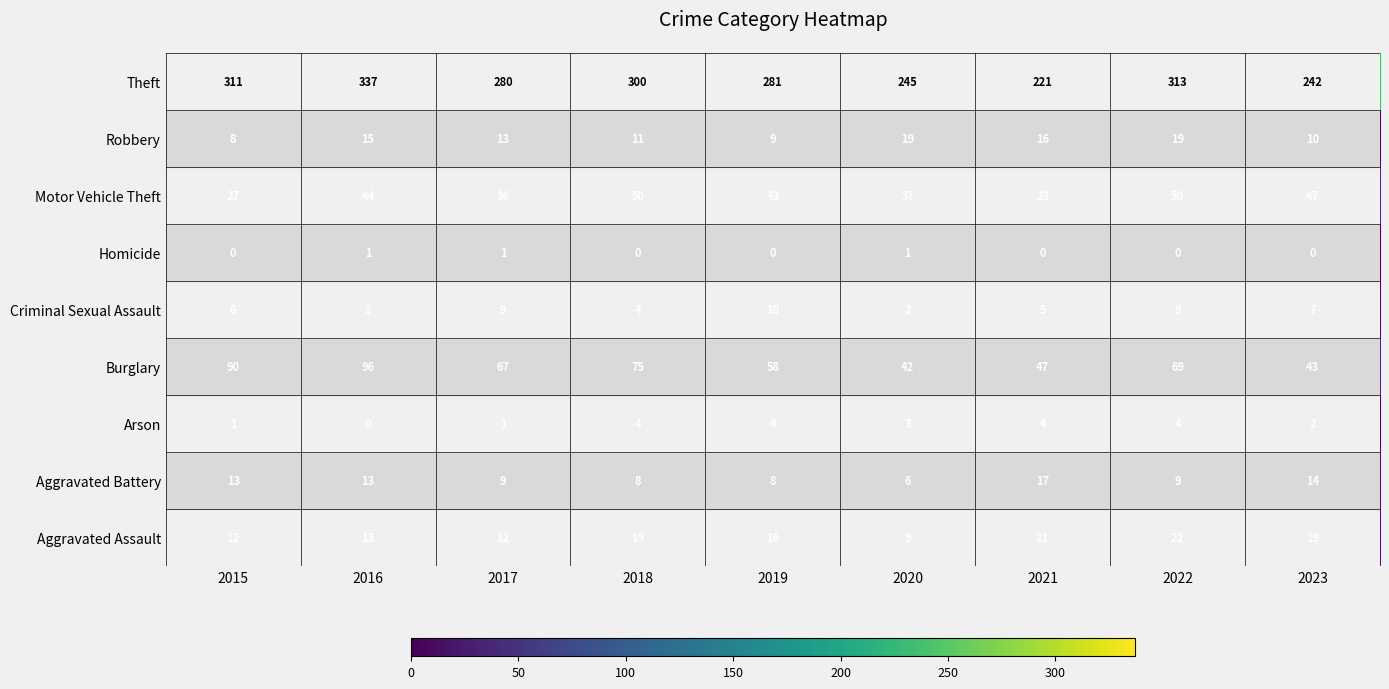

Rank the series at 2020 from highest to lowest value.

Theft, Burglary, Motor Vehicle Theft, Robbery, Aggravated Assault, Aggravated Battery, Arson, Criminal Sexual Assault, Homicide